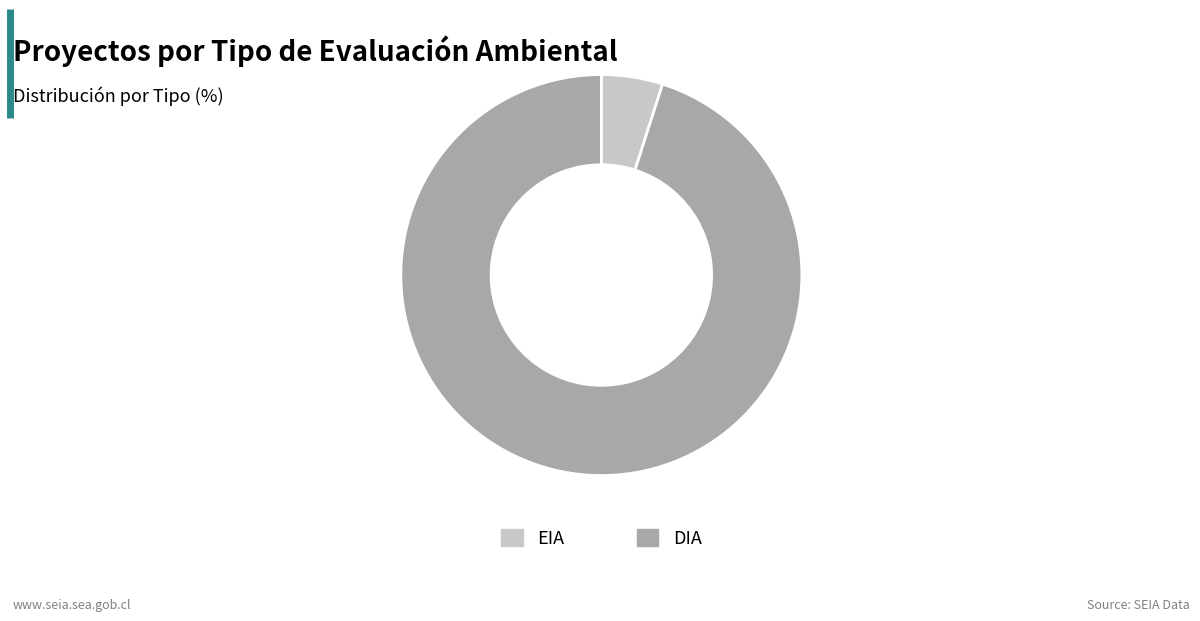

What is the majority slice?

DIA